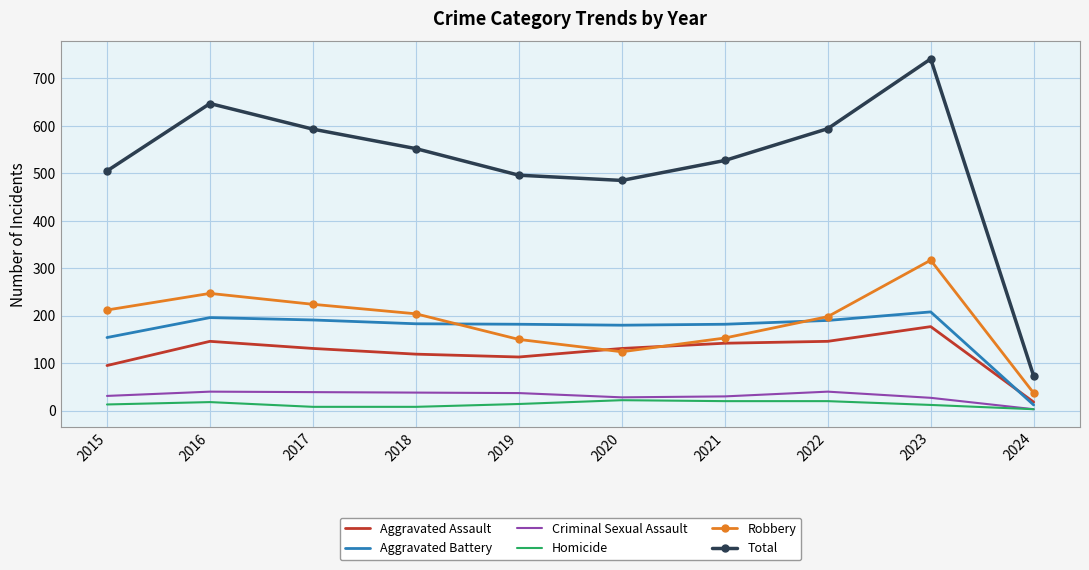

True or false: Robbery has a value of 366 at 2017.

False